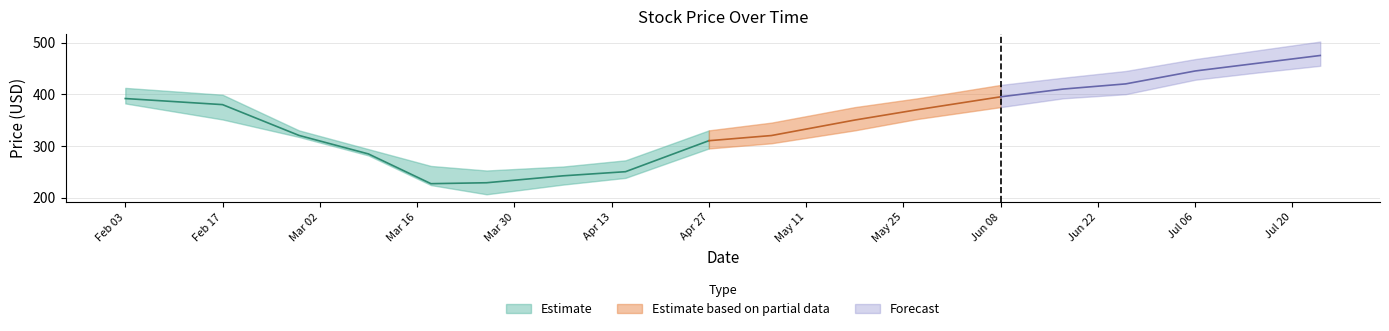

What is the label of the 3rd point from the left?

2020-02-28